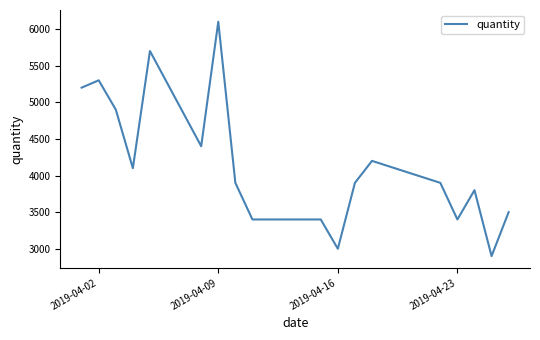

Does the chart display data point markers on the line(s)?

No